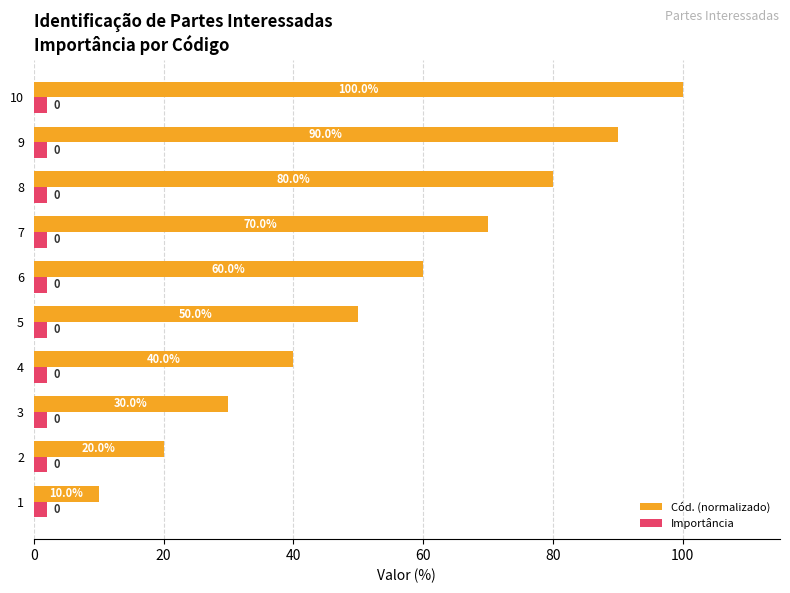

Count the Cód. (normalizado) values in the range 30 to 80.

6